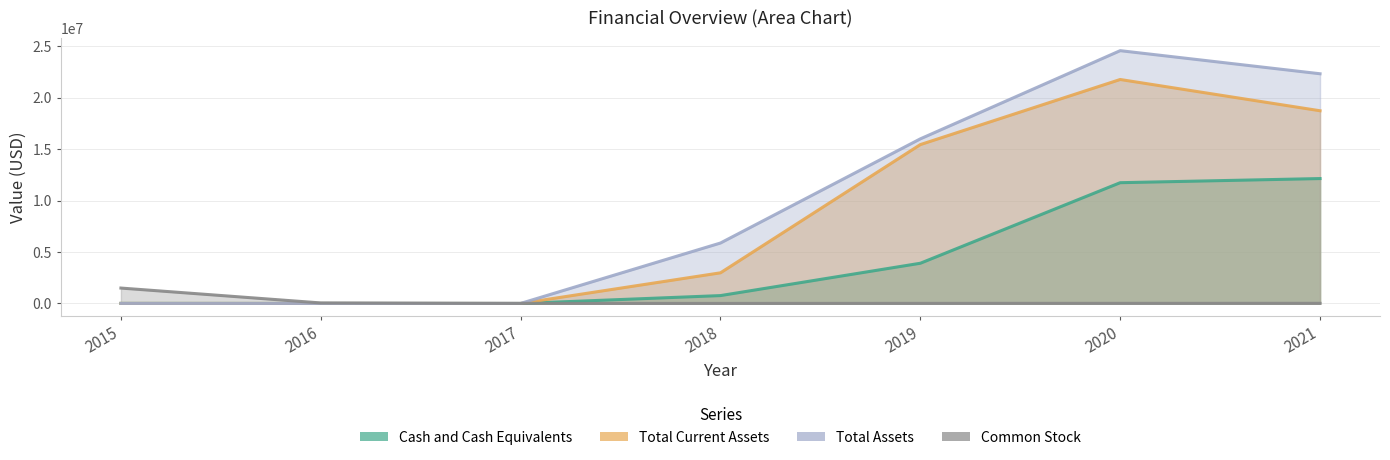

The Total Current Assets series shows 3195 at 2017. True or false?

True